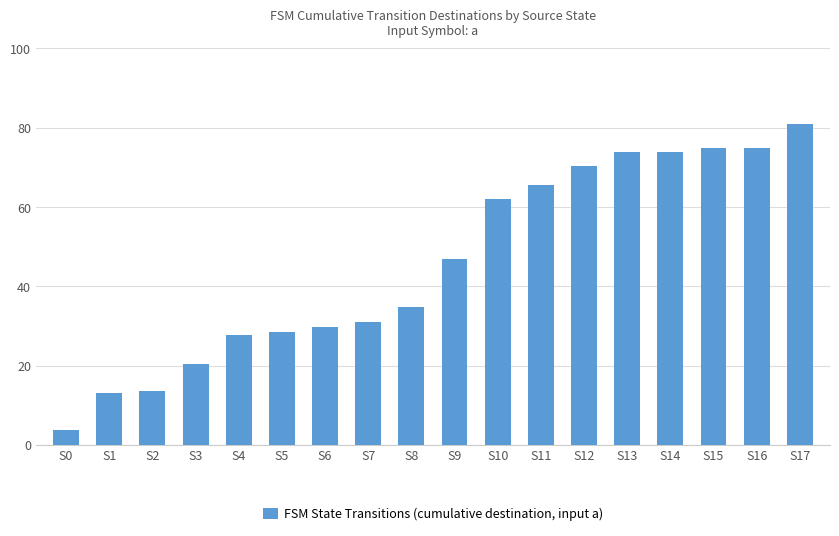

At which label does the data first exceed 46?

S9